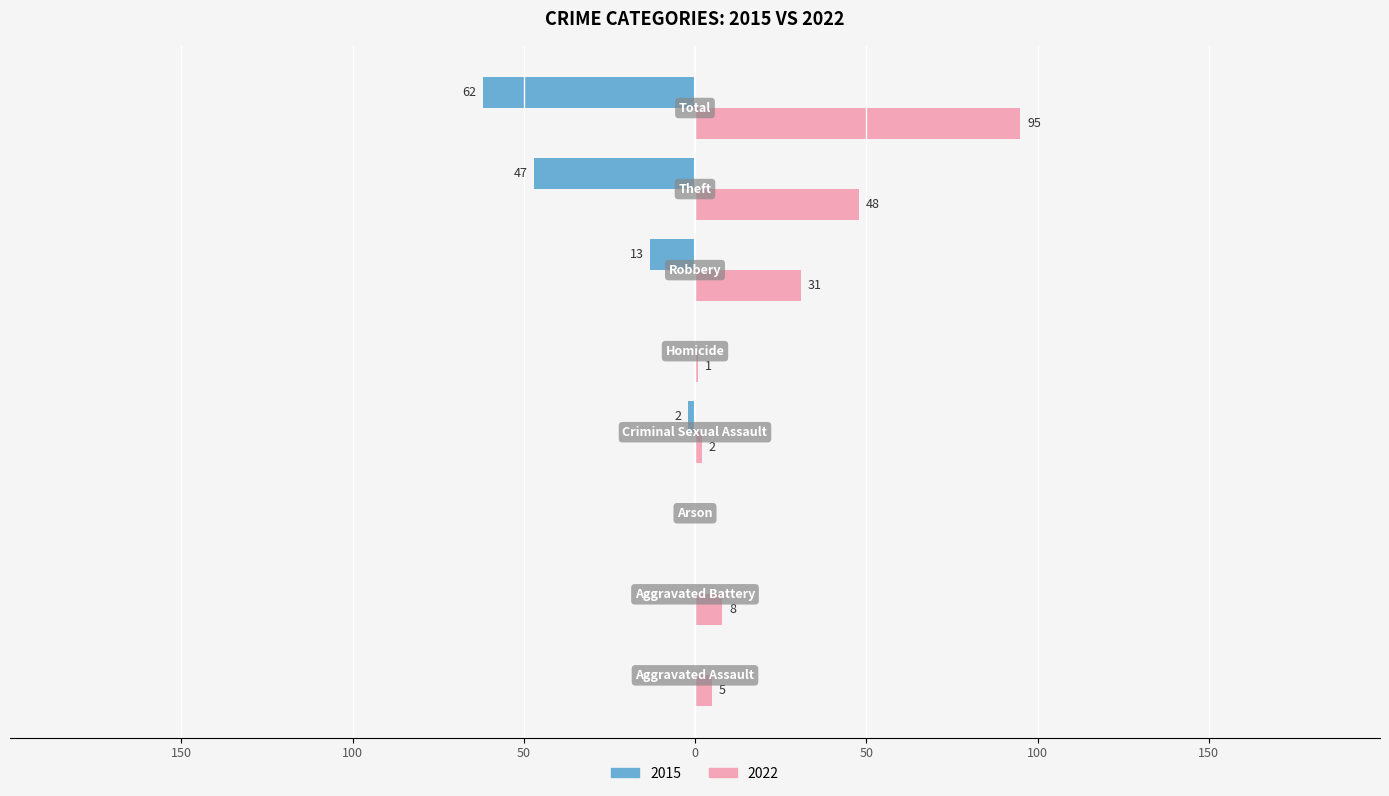

Which category has the highest value across all series?

Total